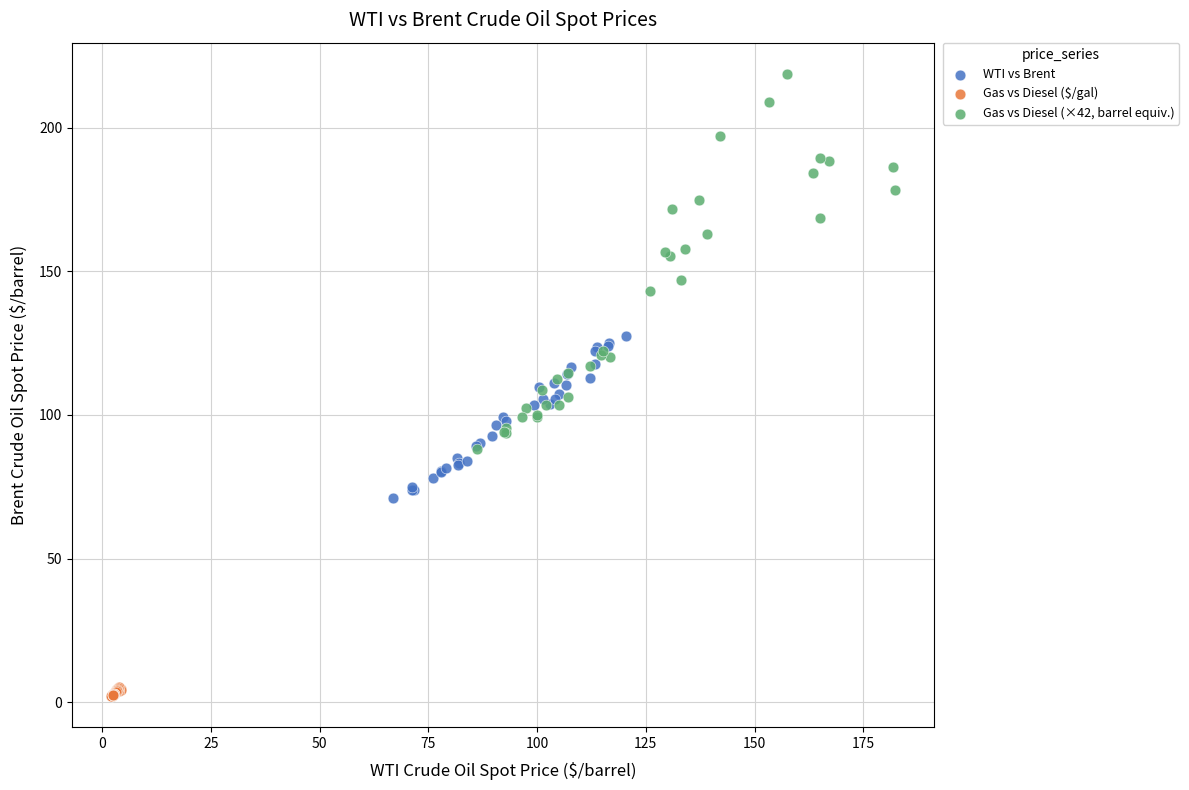

Which series has the largest Y range (max minus min)?

Gas vs Diesel (×42, barrel equiv.)